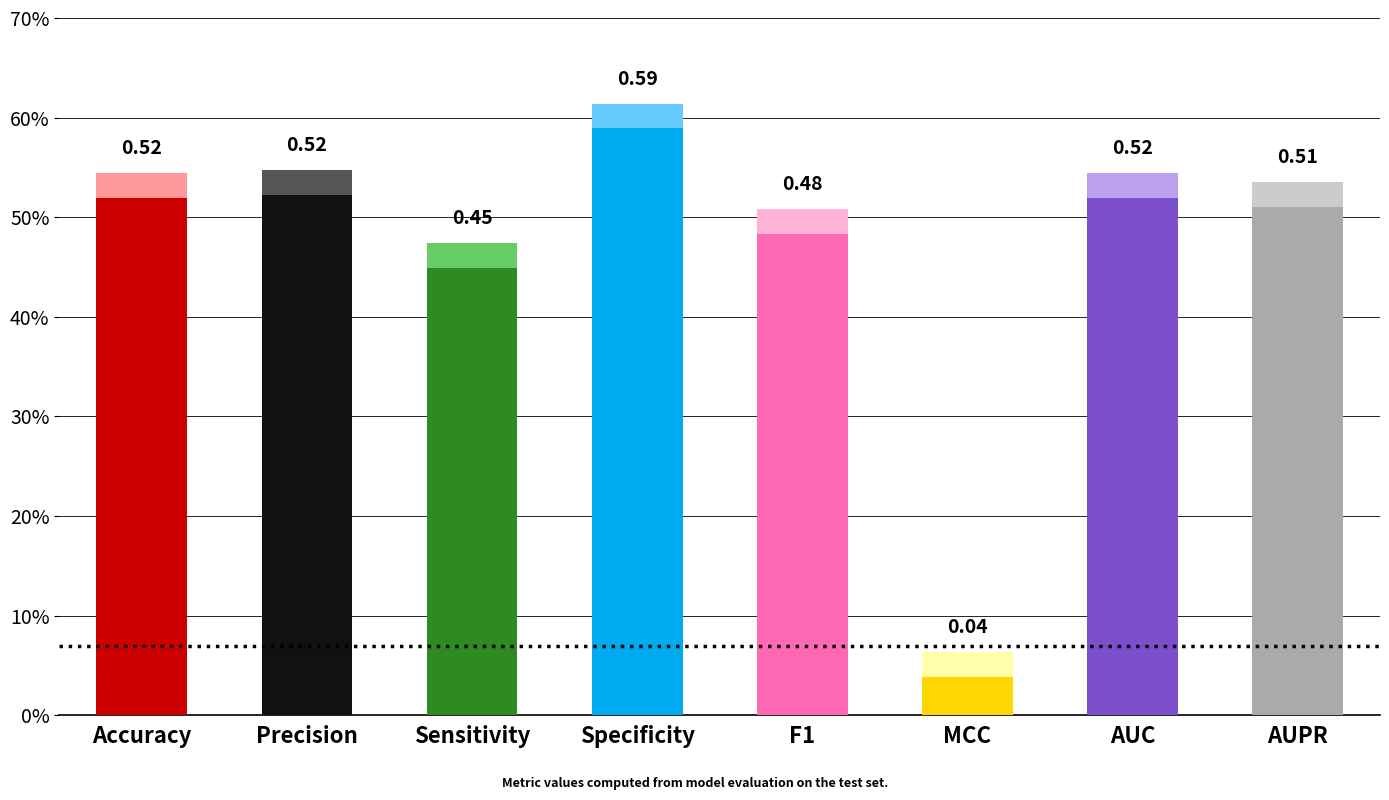

Is it true that the value at Specificity is 0.9?

False